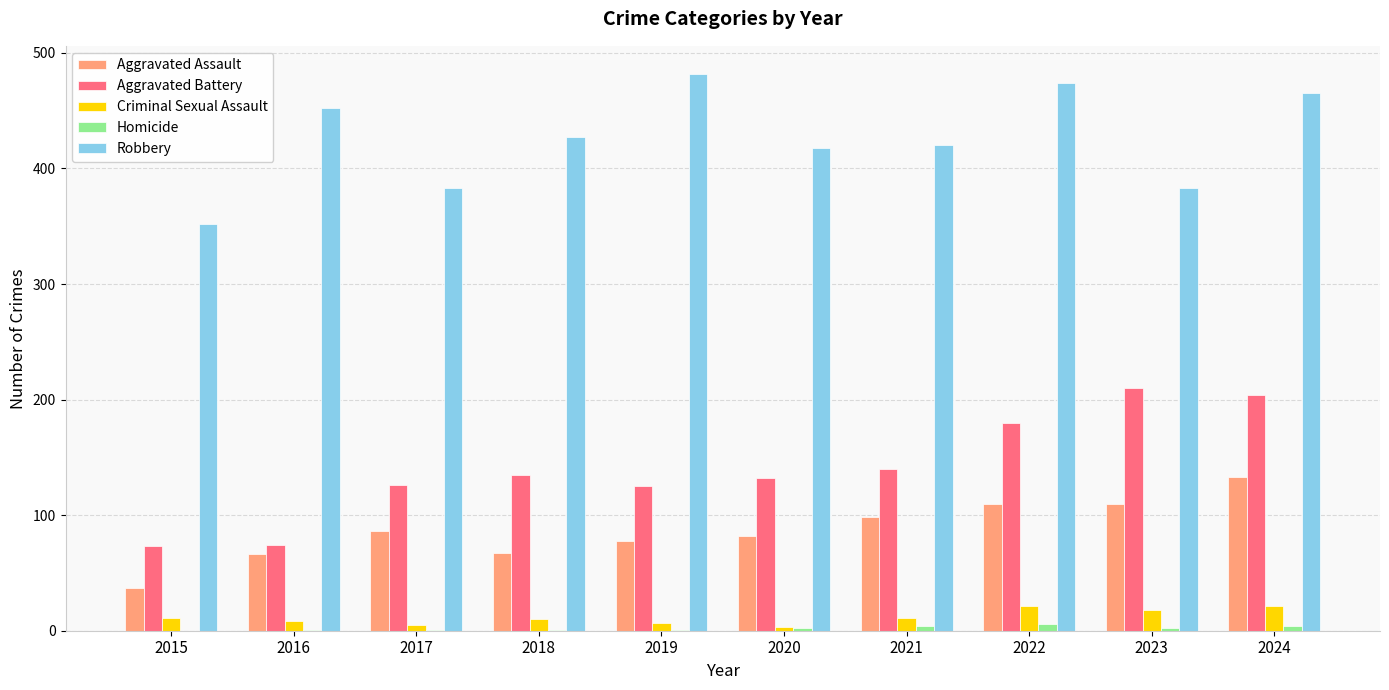

The Aggravated Assault series shows 138 at 2021. True or false?

False